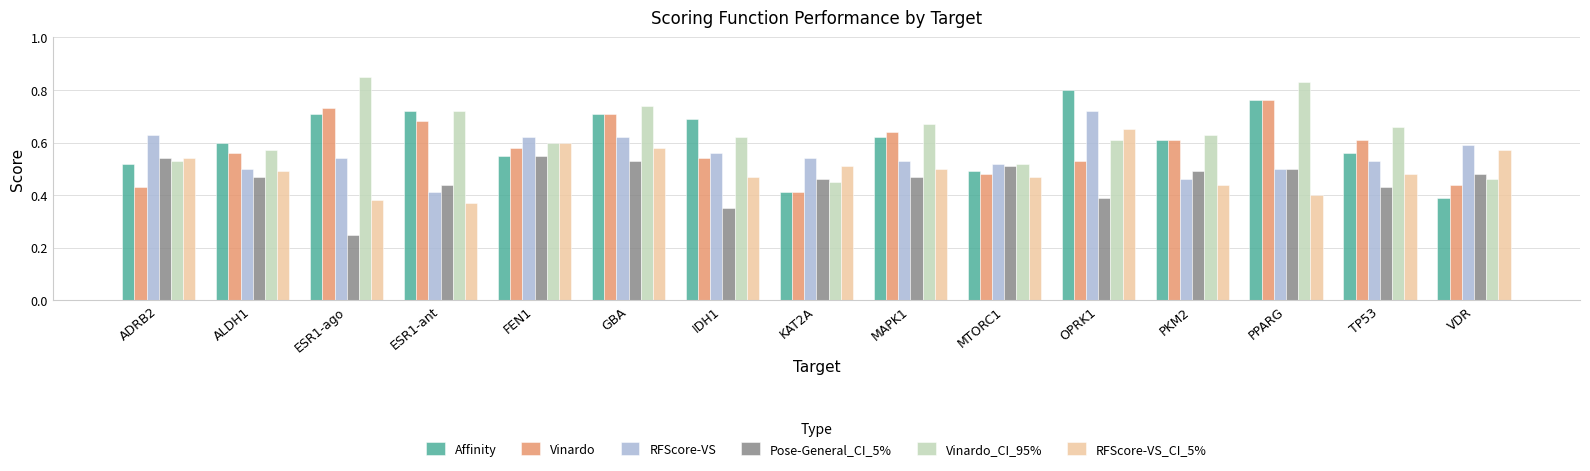

At which category does the chart reach its peak across all series?

ESR1-ago